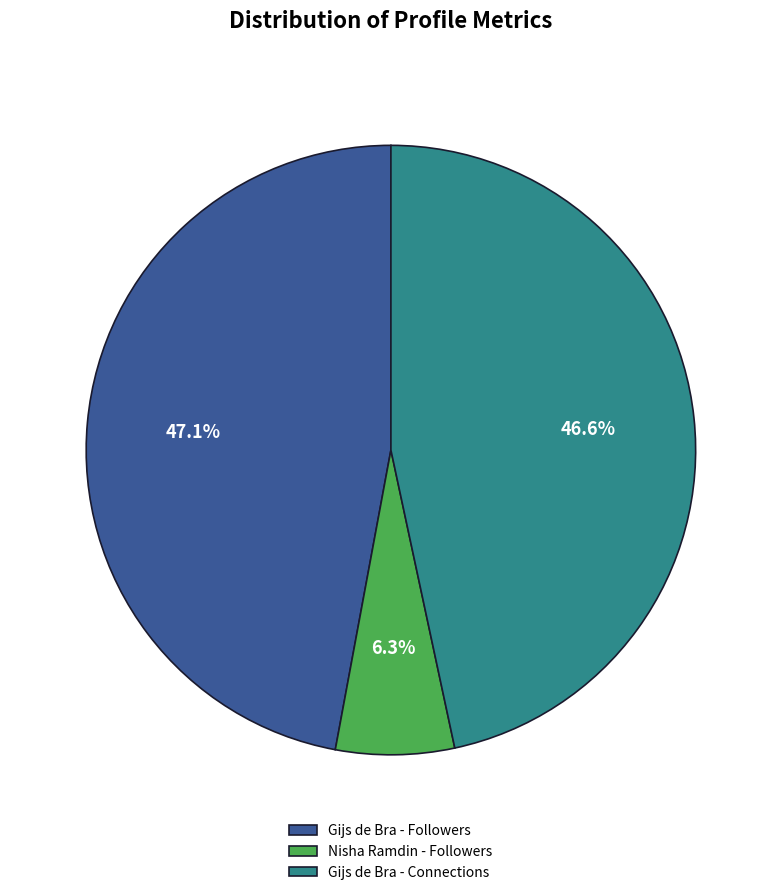

Does Nisha Ramdin - Followers account for over 50% of the chart?

No